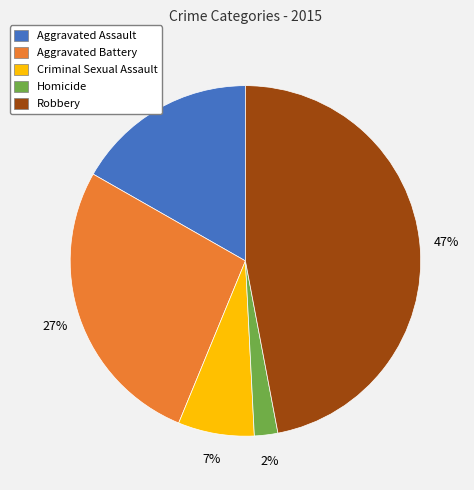

To the nearest percent, what is the difference between the Aggravated Battery and Homicide slice percentages?

25%